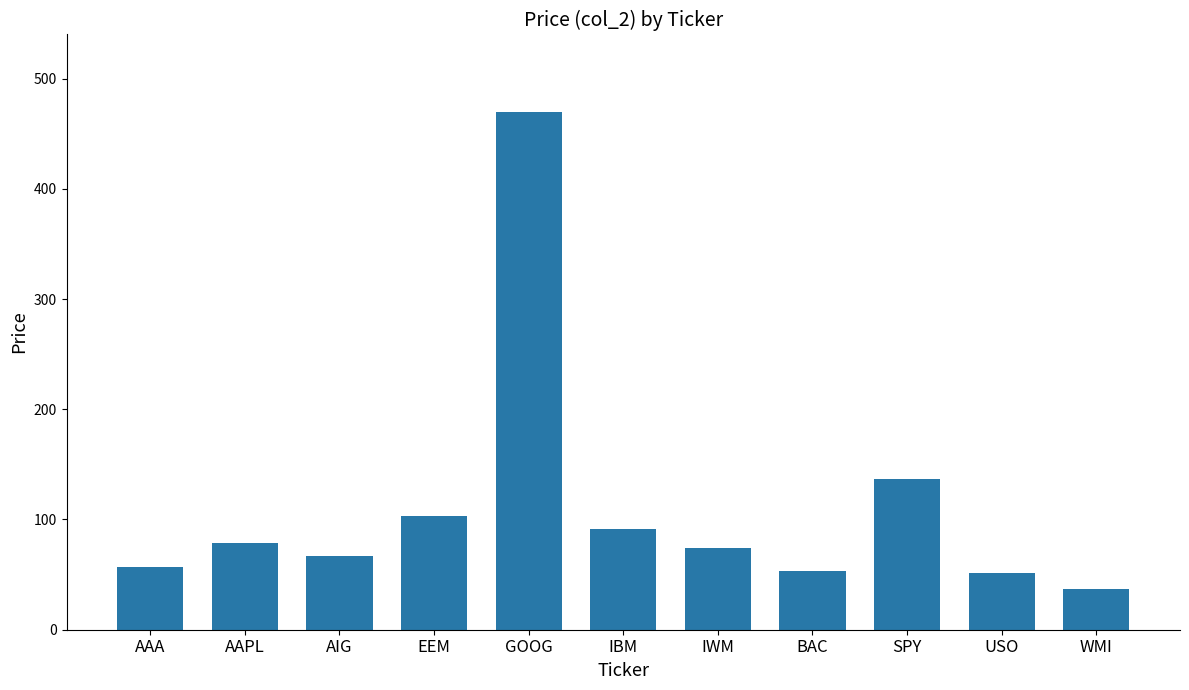

At which label is the value closest to 253?

SPY